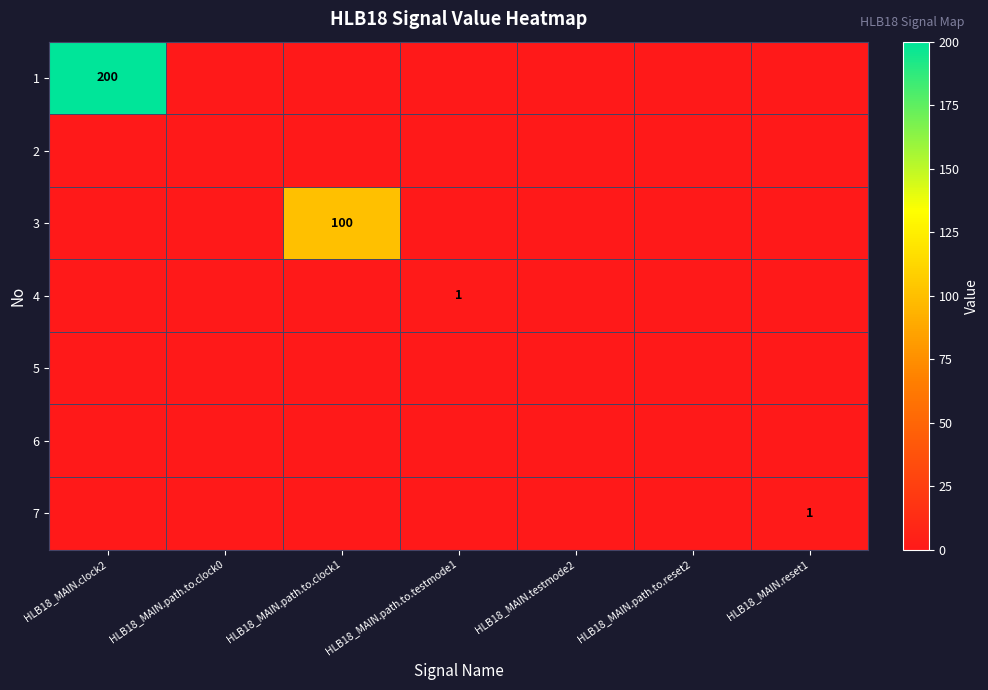

True or false: 7 has a value of 0 at HLB18_MAIN.reset1.

False